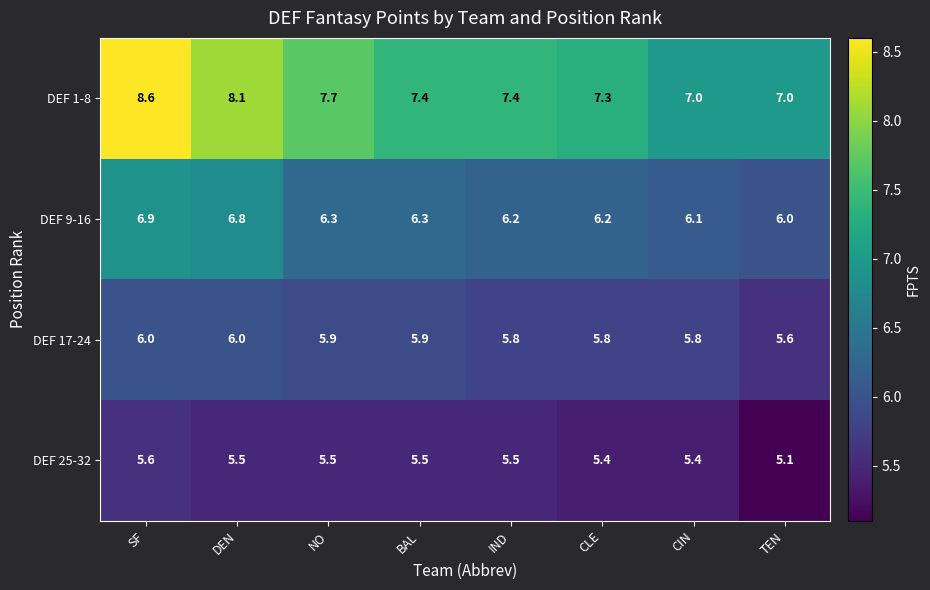

The DEF 9-16 series shows 2.6 at SF. True or false?

False